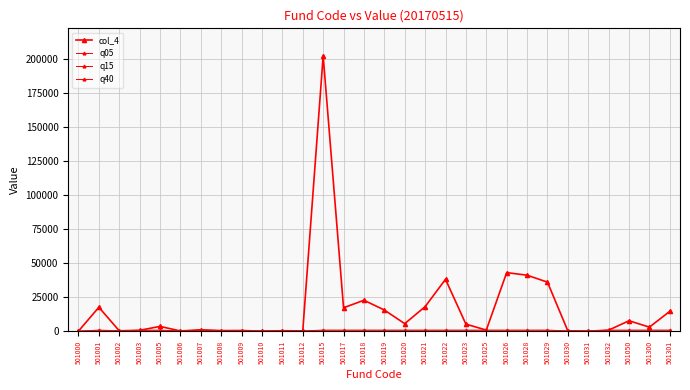

Is this an area chart (filled region under the line)?

No